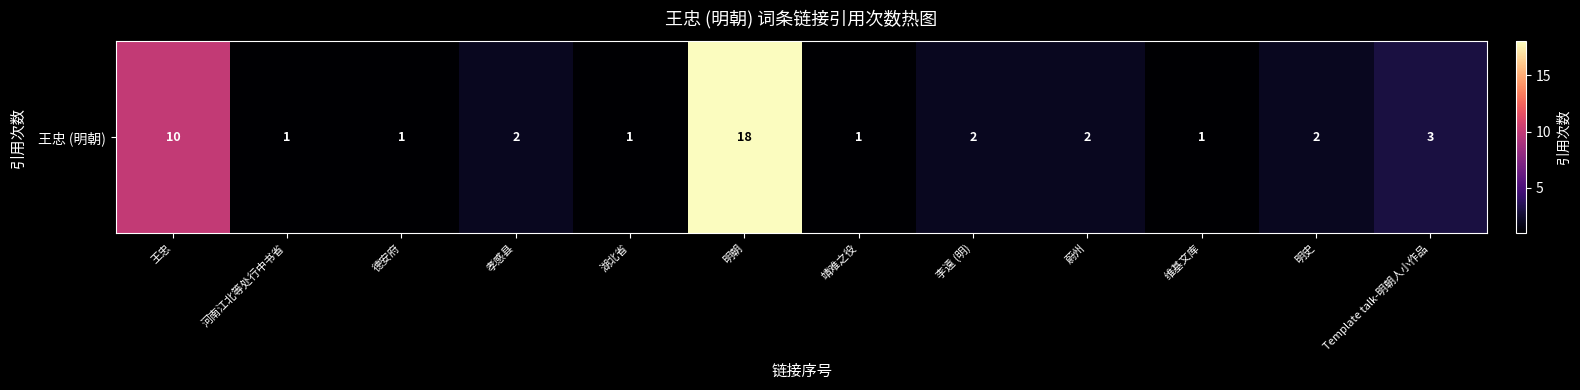

What is the ratio of the value at Template talk-明朝人小作品 to the value at 孝感县?

1.5